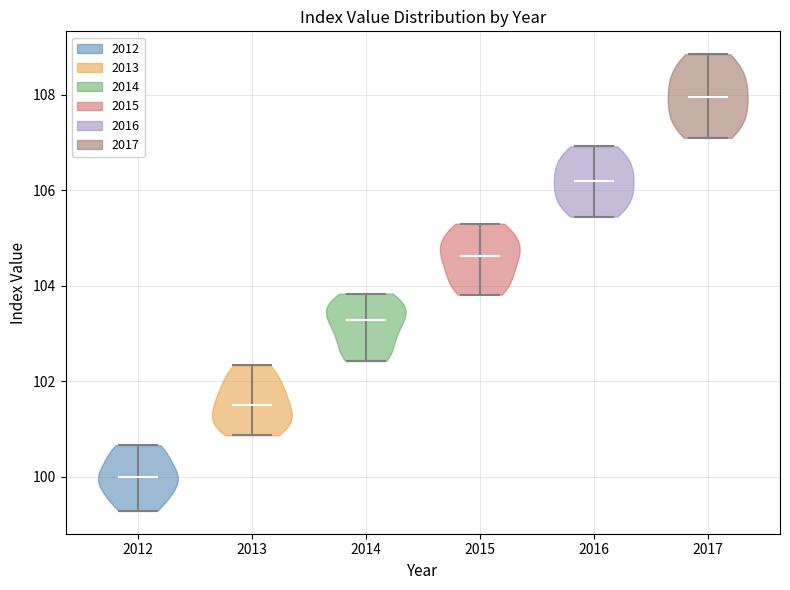

Which violin has the lowest median line?

2012